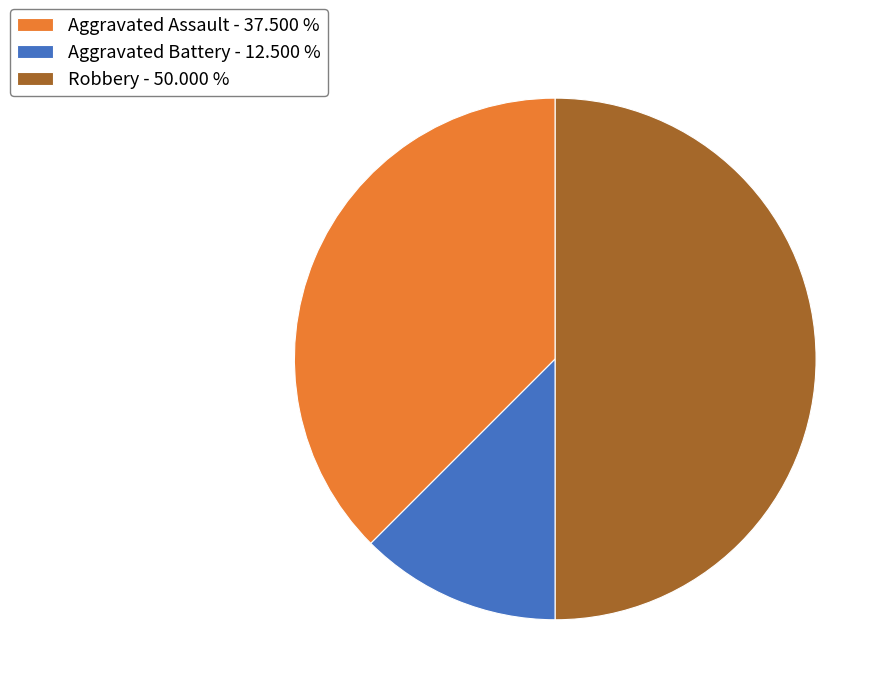

Between Aggravated Battery - 12.500 % and Robbery - 50.000 %, which is larger?

Robbery - 50.000 %